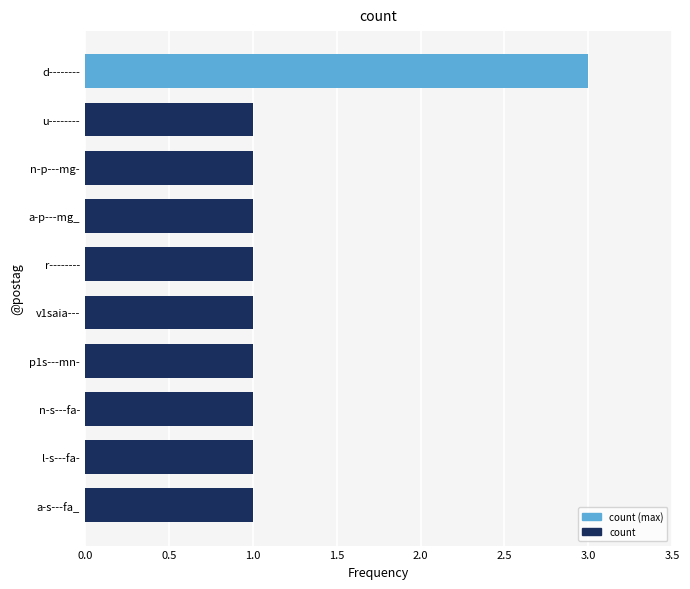

Between a-p---mg_ and d--------, which is larger?

d--------